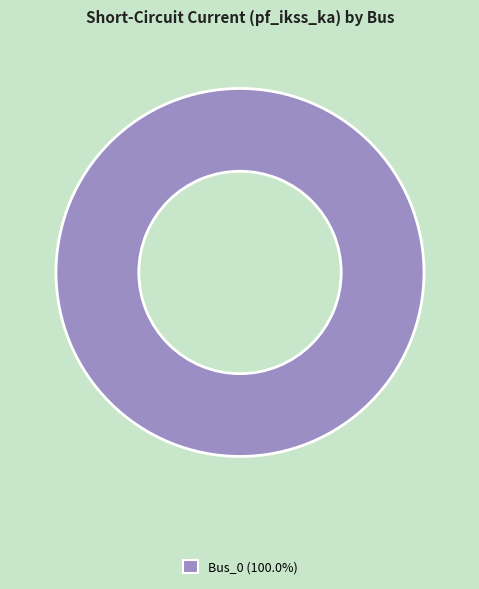

Does any single category account for the majority?

Yes